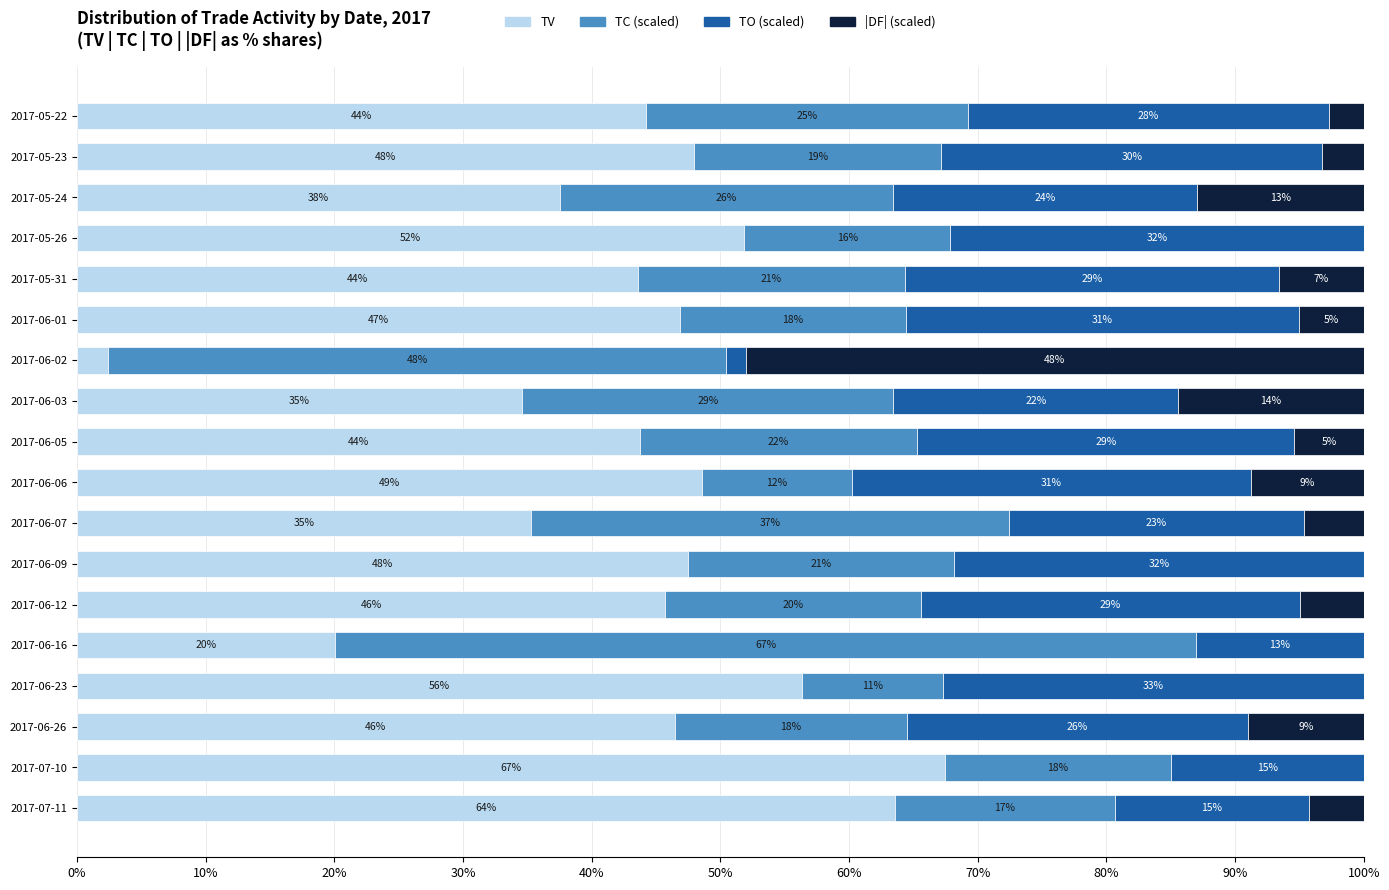

What is the total value across all series at 2017-05-22?

100.0